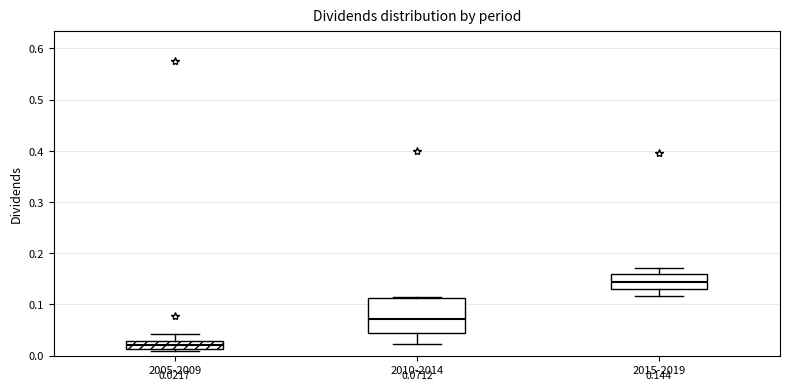

Which box's median line is the lowest?

2005-2009